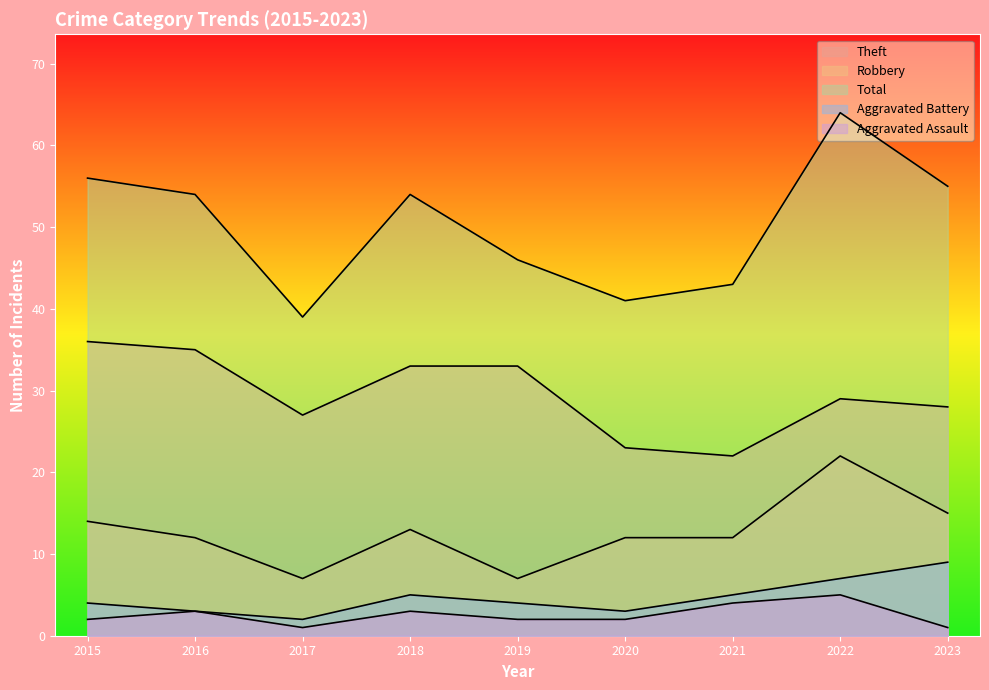

The Aggravated Assault series shows 3 at 2018. True or false?

True